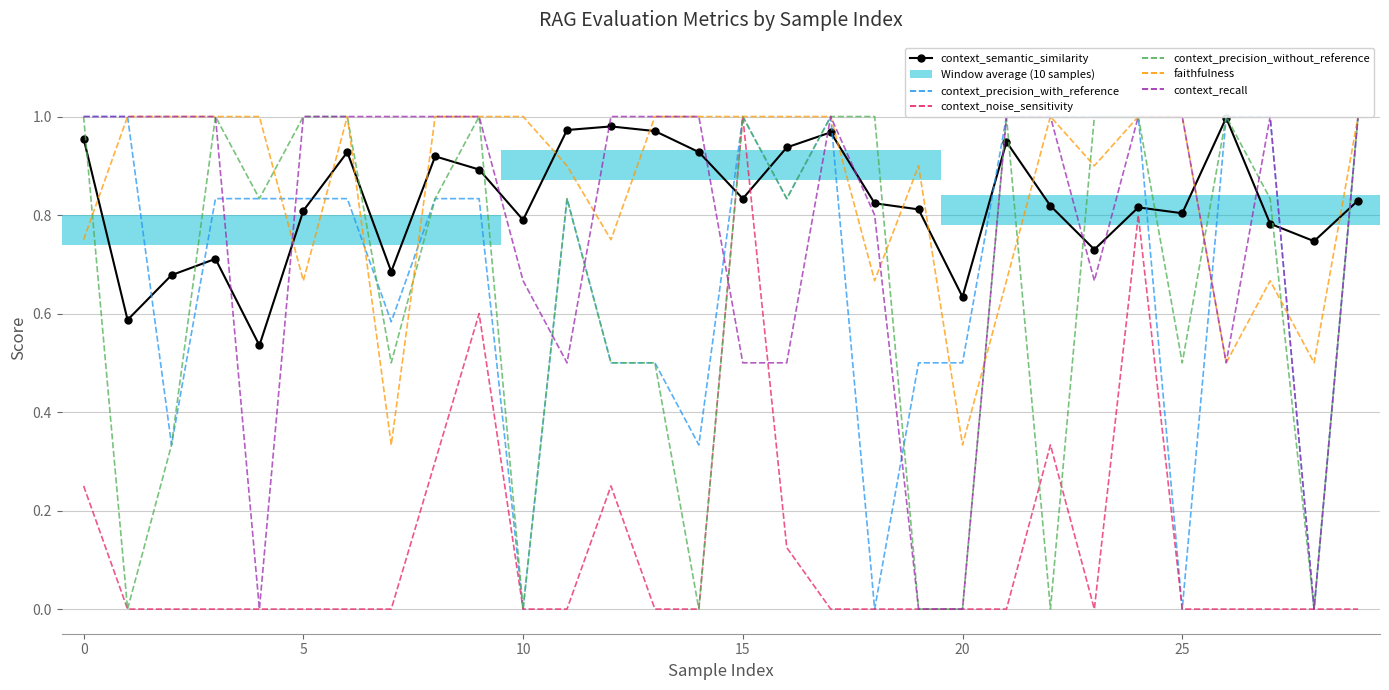

True or false: context_noise_sensitivity and context_precision_with_reference intersect in this chart.

True